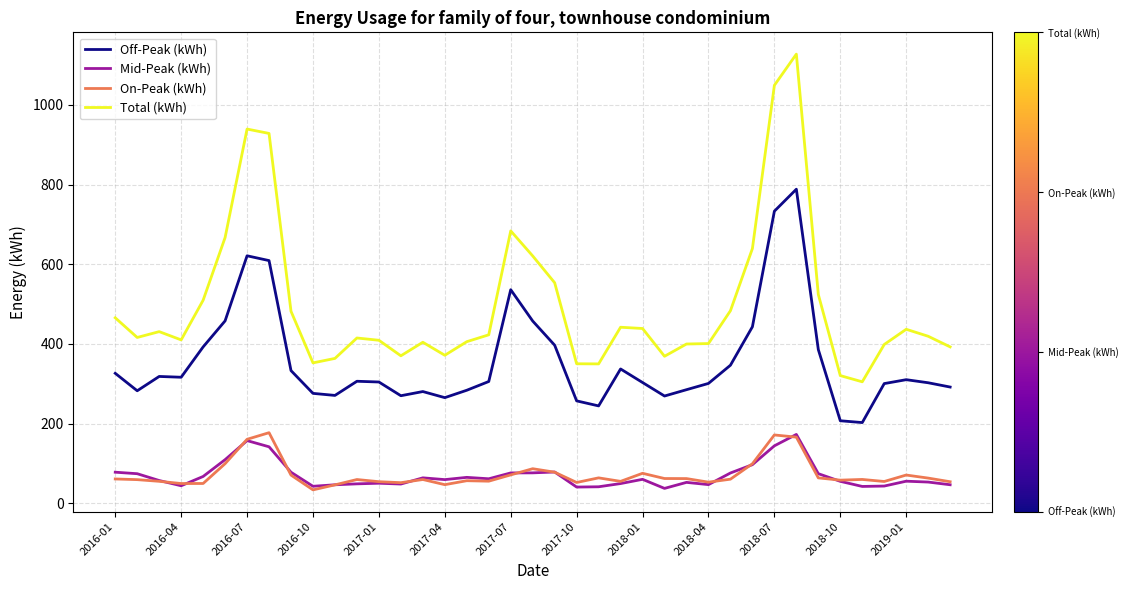

What is the sum of all On-Peak (kWh) values?

2832.6